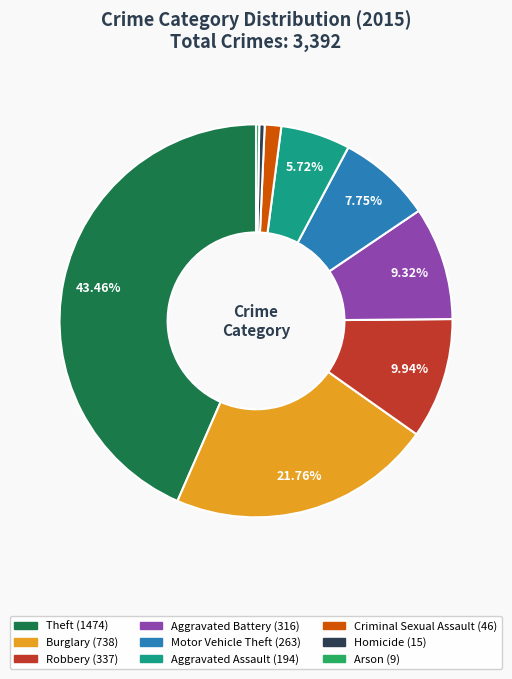

Which slice is the largest?

Theft